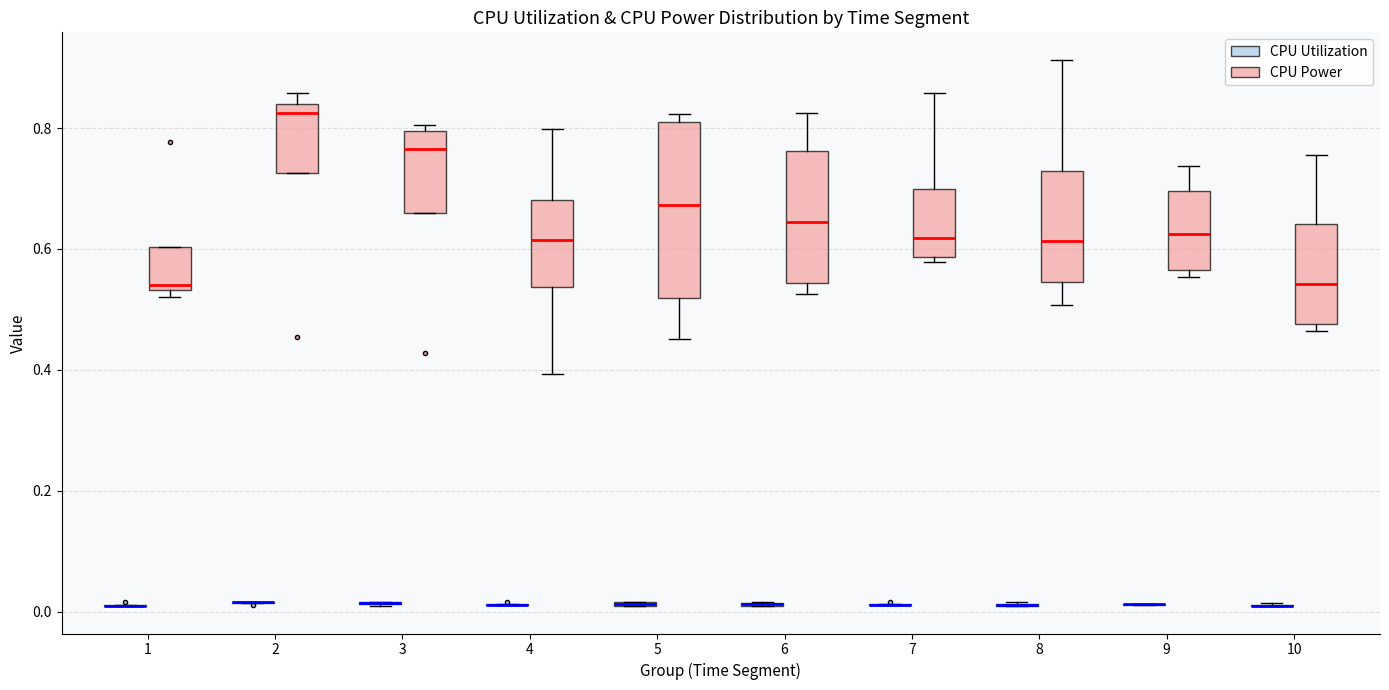

Comparing the boxes themselves (not the whiskers), which one is the tallest?

5 (CPU Power)